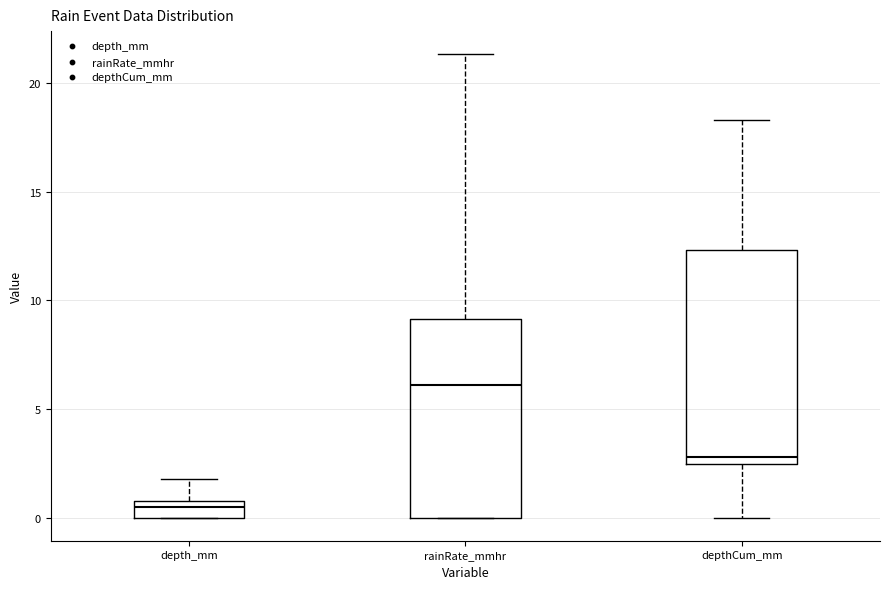

Which box is the tallest, from its lower edge to its upper edge?

depthCum_mm